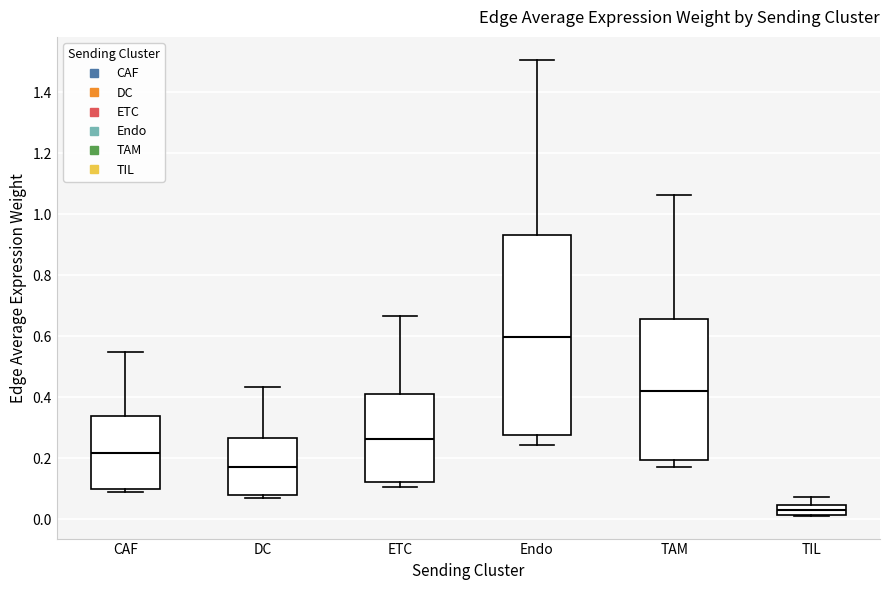

Reading left to right, read every box against the y-axis: the position of its median line, the range the box covers, and the ends of its whiskers. The values are not printed on the chart, so give them approximately, as read against the axis.

CAF: median 0.22, box 0.10 to 0.34, whiskers 0.08 to 0.54
DC: median 0.18, box 0.08 to 0.26, whiskers 0.06 to 0.44
ETC: median 0.26, box 0.12 to 0.42, whiskers 0.10 to 0.66
Endo: median 0.60, box 0.28 to 0.94, whiskers 0.24 to 1.50
TAM: median 0.42, box 0.20 to 0.66, whiskers 0.18 to 1.06
TIL: median 0.02 (inside the box), box 0.02 to 0.04, whiskers 0.02 to 0.08